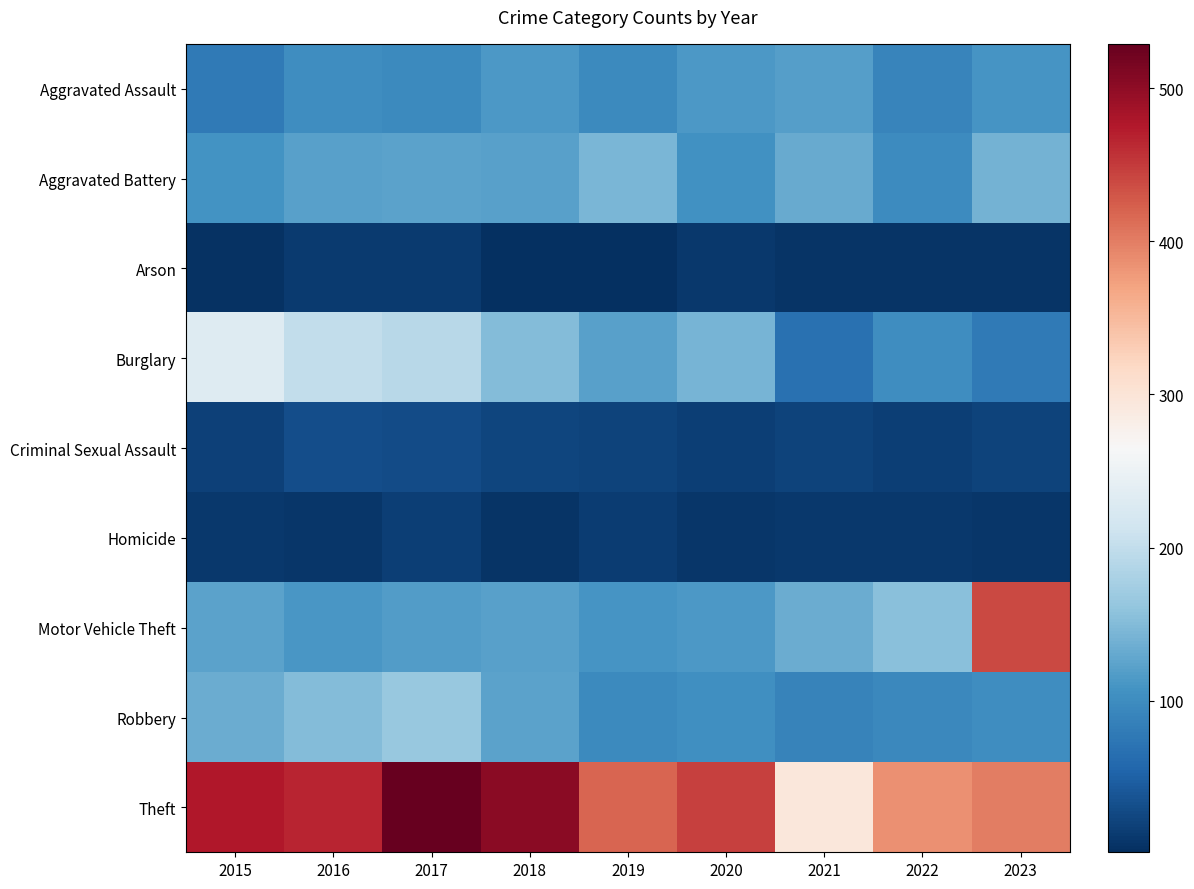

At how many categories does at least one series exceed 42?

9